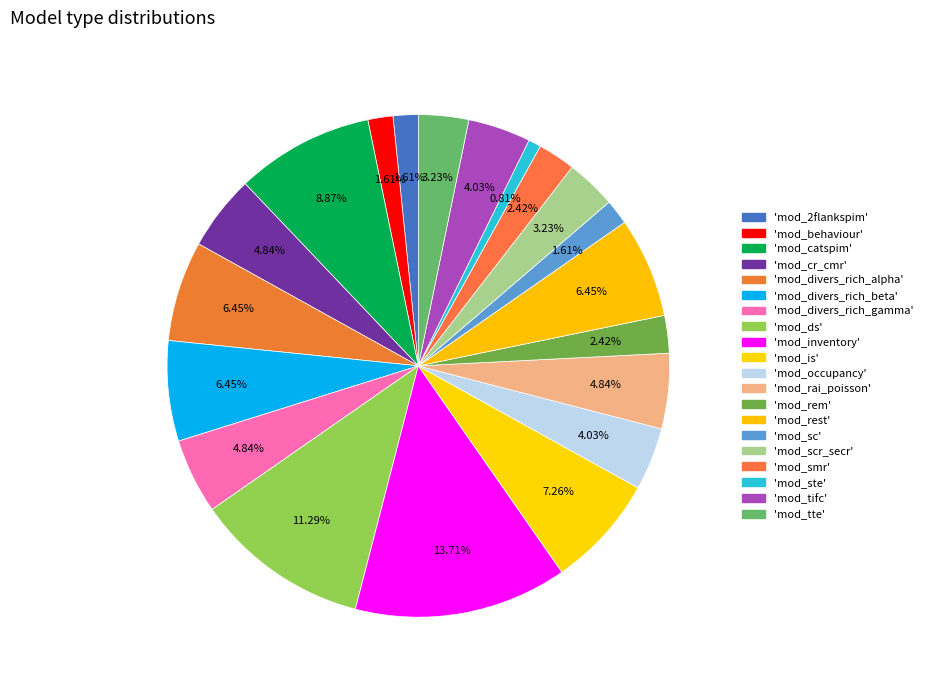

Rank the categories by value from highest to lowest.

mod_inventory, mod_ds, mod_catspim, mod_is, mod_divers_rich_alpha, mod_divers_rich_beta, mod_rest, mod_cr_cmr, mod_divers_rich_gamma, mod_rai_poisson, mod_occupancy, mod_tifc, mod_scr_secr, mod_tte, mod_rem, mod_smr, mod_2flankspim, mod_behaviour, mod_sc, mod_ste